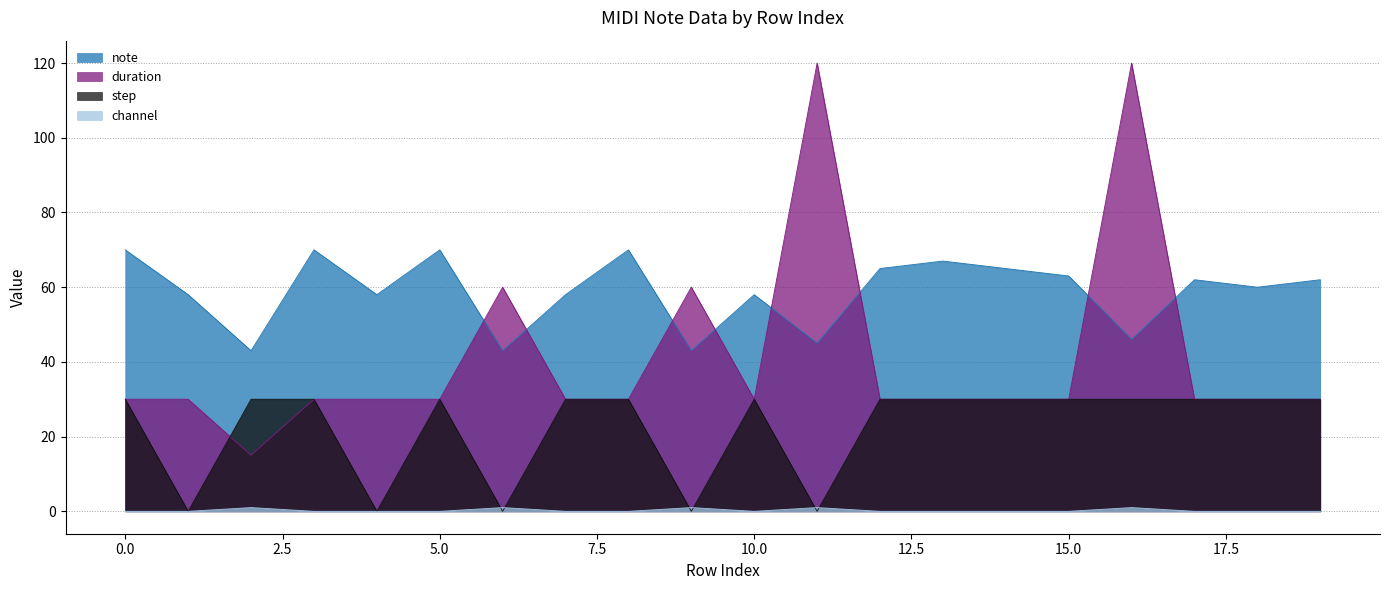

Rank the series by their maximum value, from lowest to highest.

channel, step, note, duration